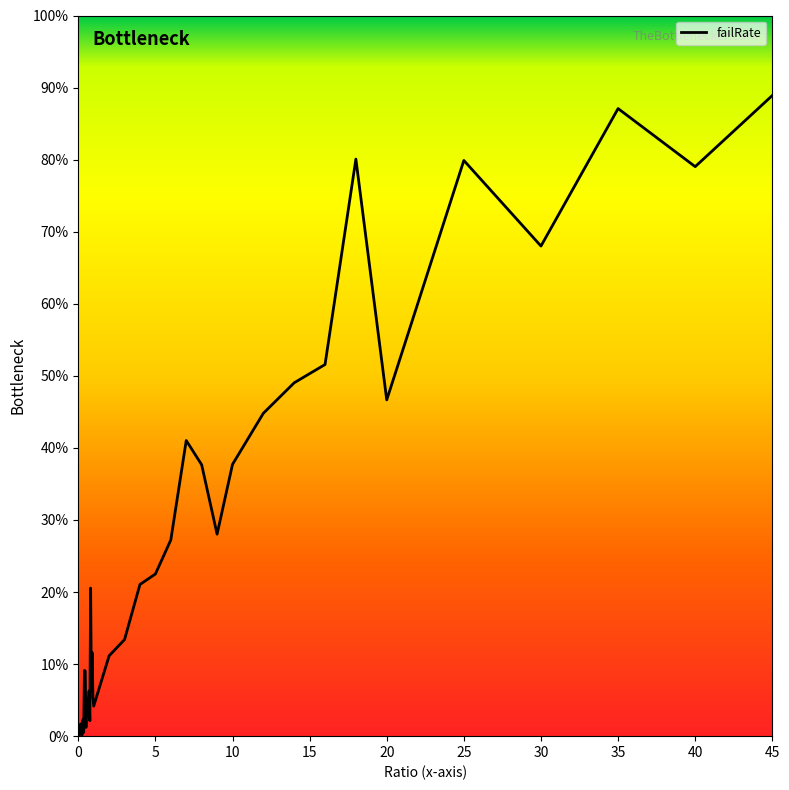

Is this an area chart (filled region under the line)?

No